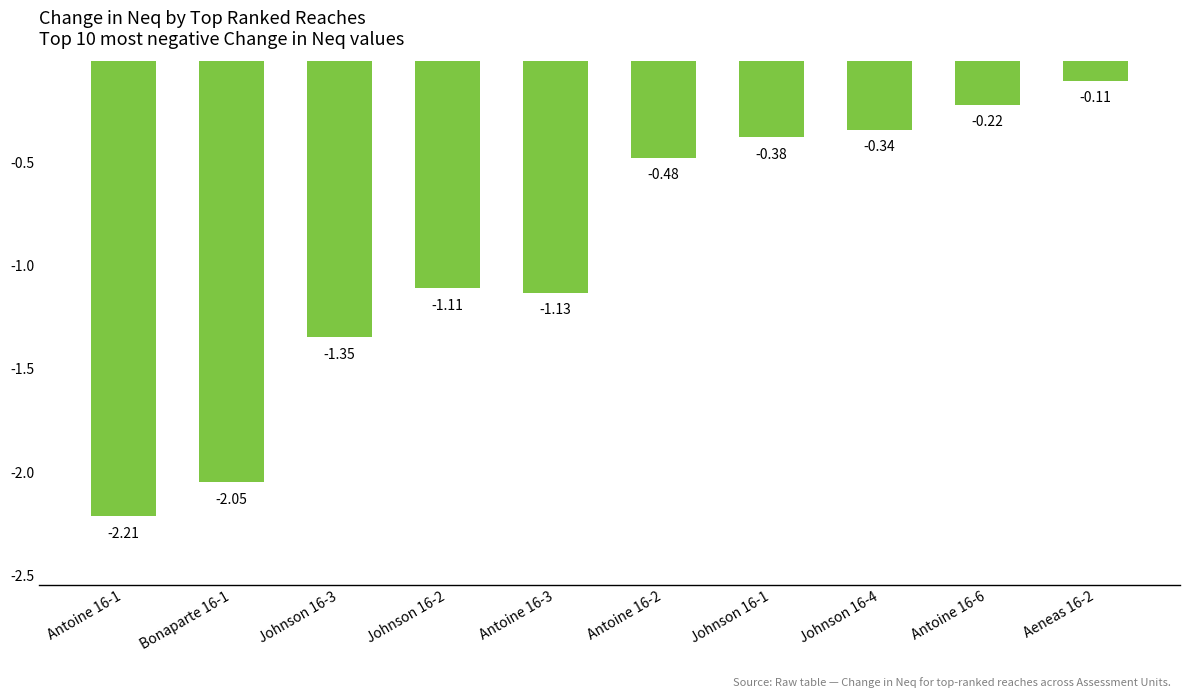

What is the sum of all values?

-9.4